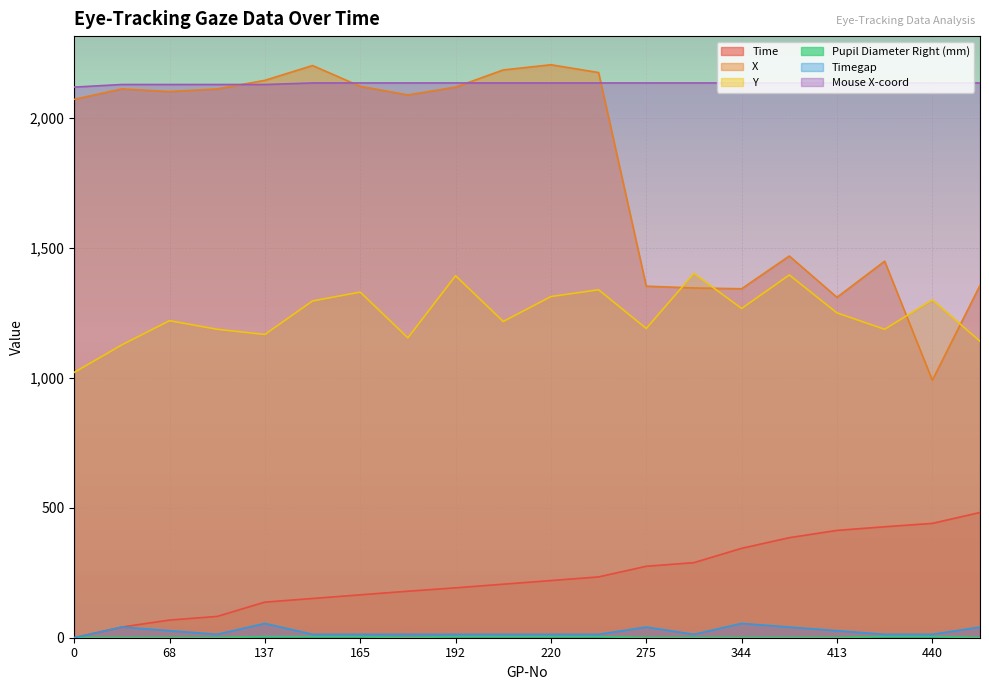

At how many categories does at least one series exceed 1087?

20